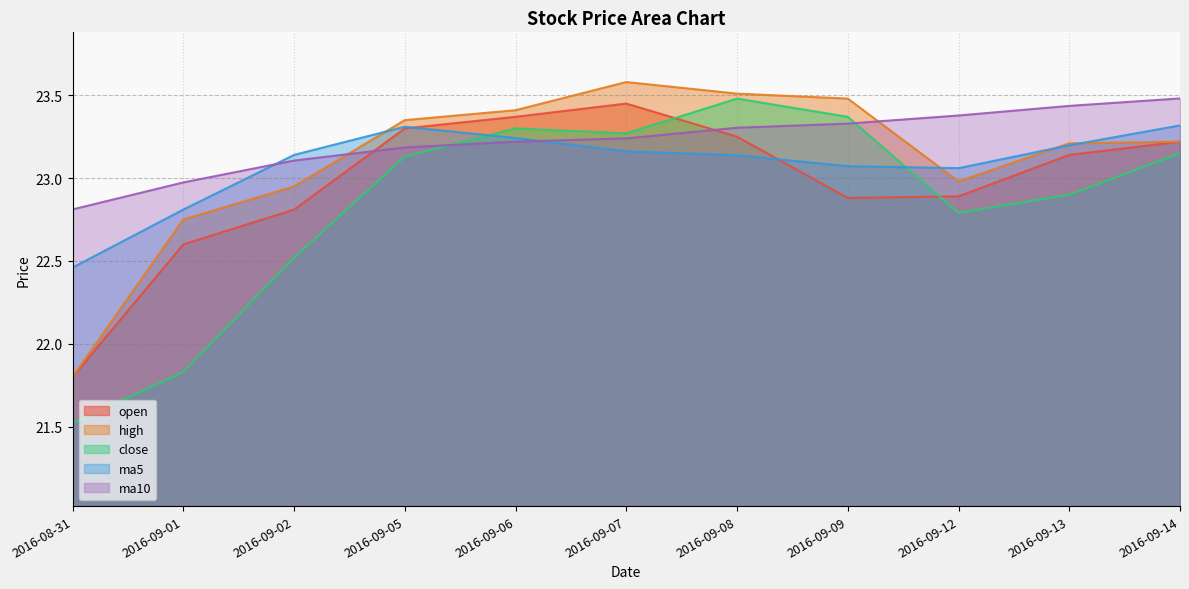

At which category is the sum across all series the highest?

2016-09-07